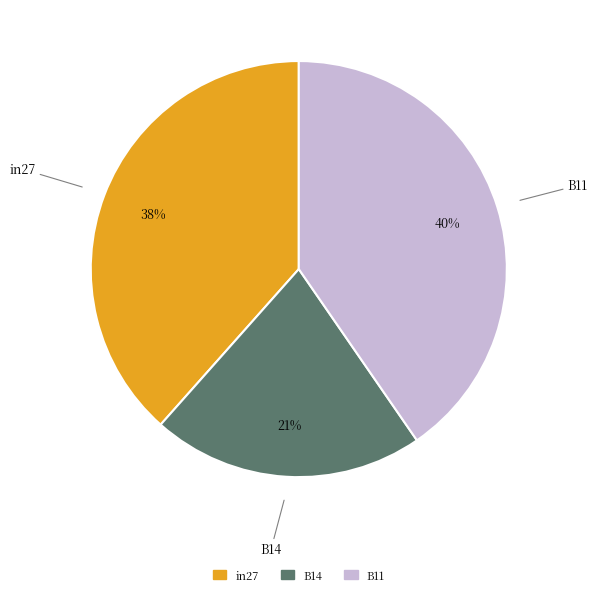

To the nearest percent, what portion does B11 represent?

40%